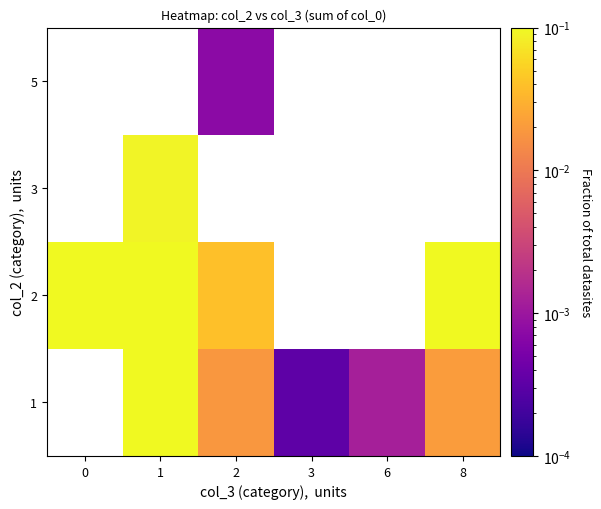

Is it true that 2 equals 0.4 at 1?

False